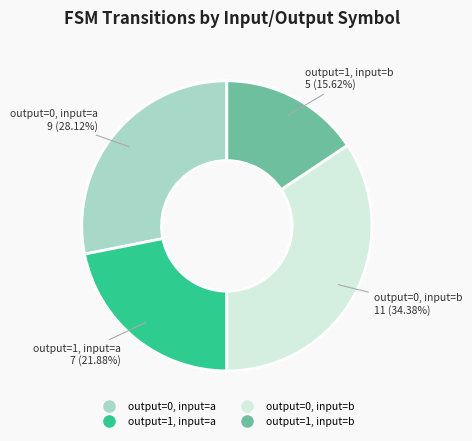

To the nearest percent, what is the combined percentage of output=0, input=a and output=1, input=a?

50%